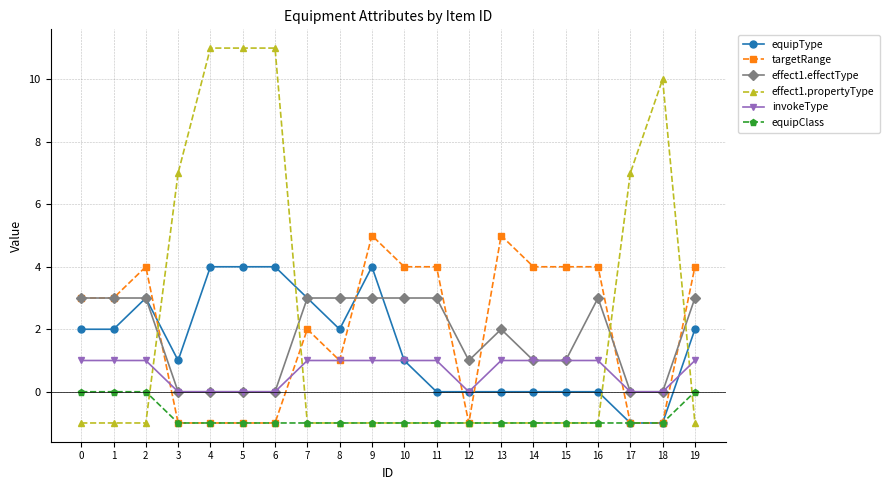

What is the approximate value of targetRange at 5?

-1